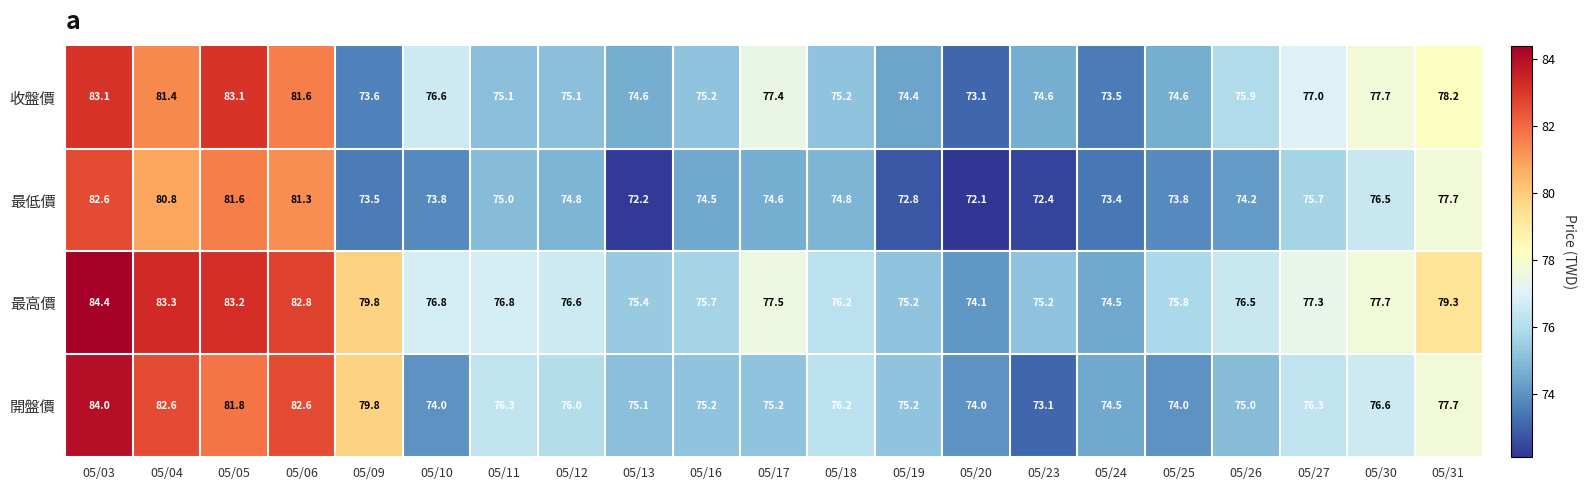

At which category is the sum across all series the highest?

05/03